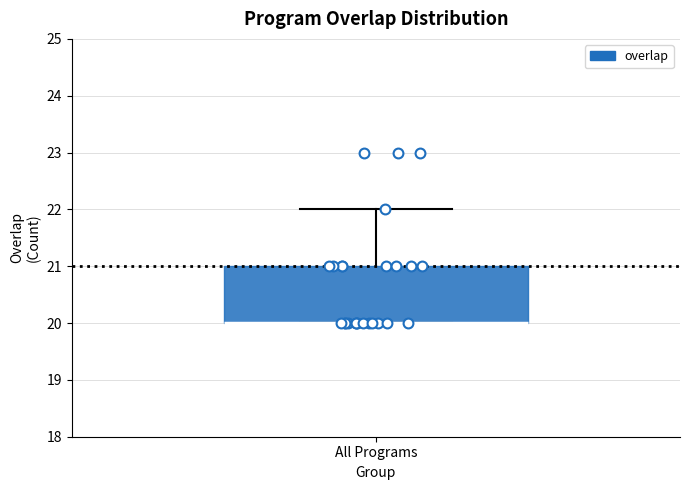

Where is the upper edge of the box for All Programs on the y-axis? The values are not printed on the chart, so give them approximately, as read against the axis.

21